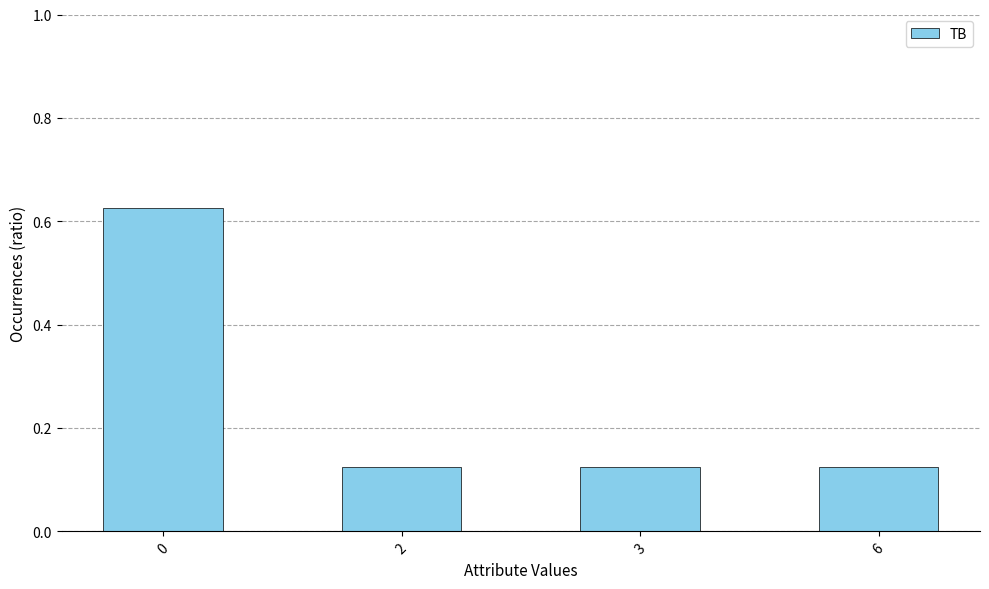

The chart shows a value of 0.4 at 0. True or false?

False